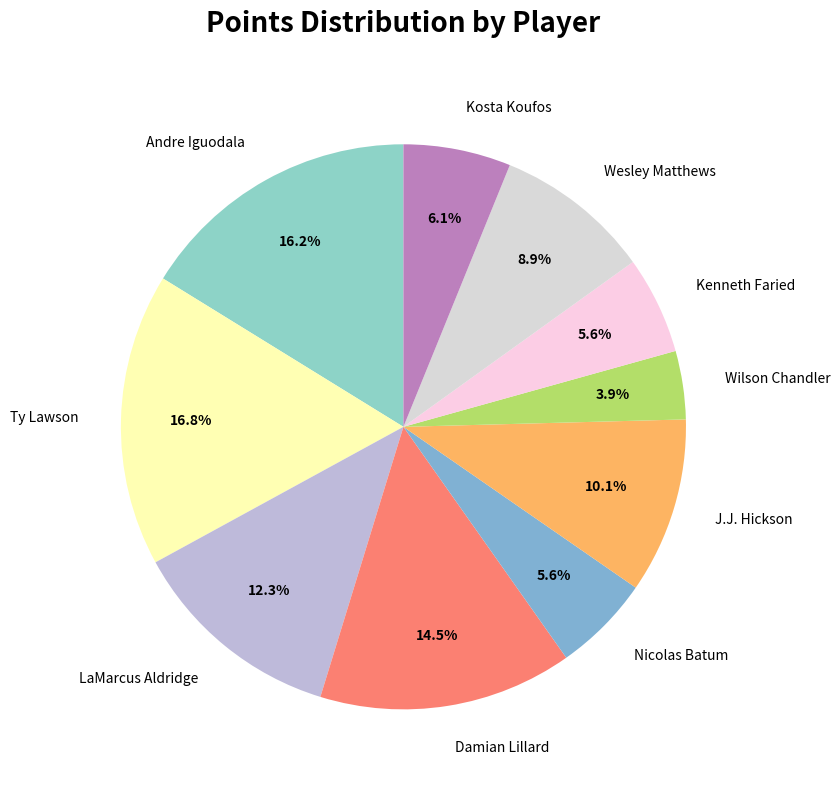

Does any single category account for the majority?

No